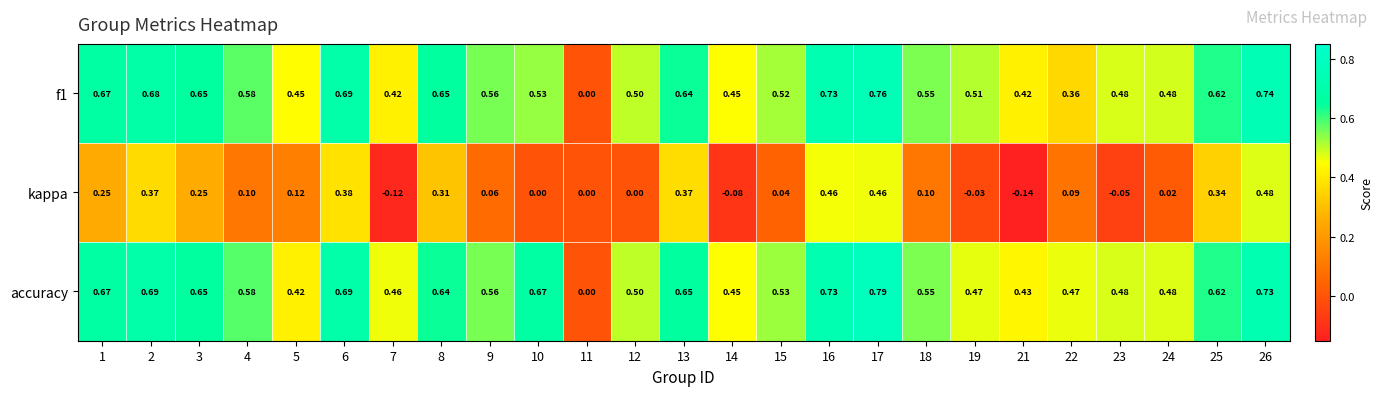

Which series changed the most between 19 and 21?

kappa